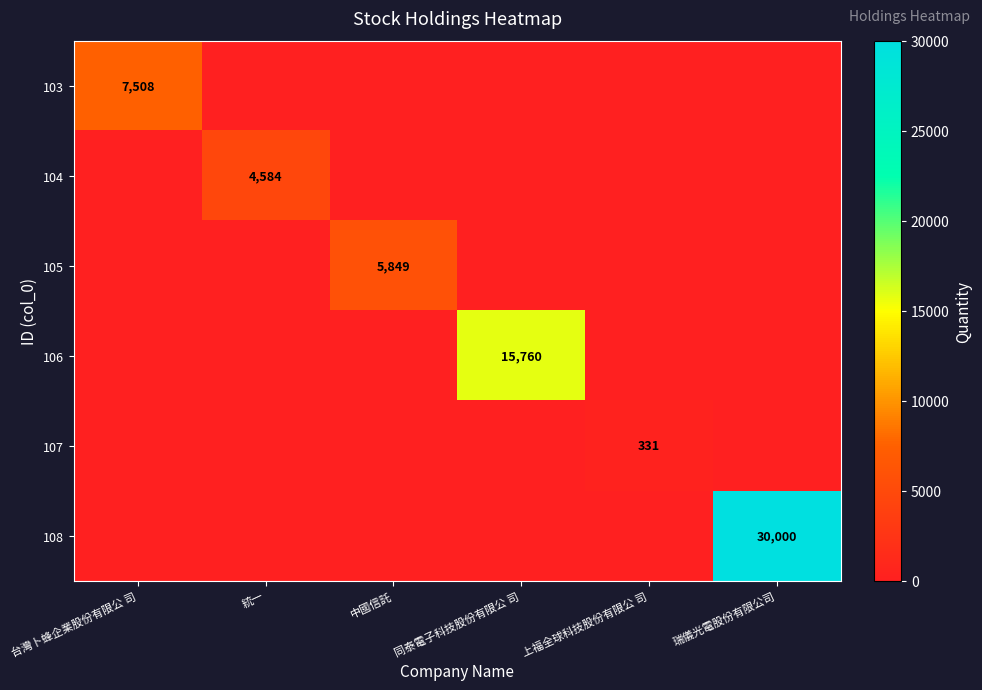

True or false: 107 has a value of 568 at 上福全球科技股份有限公 司.

False